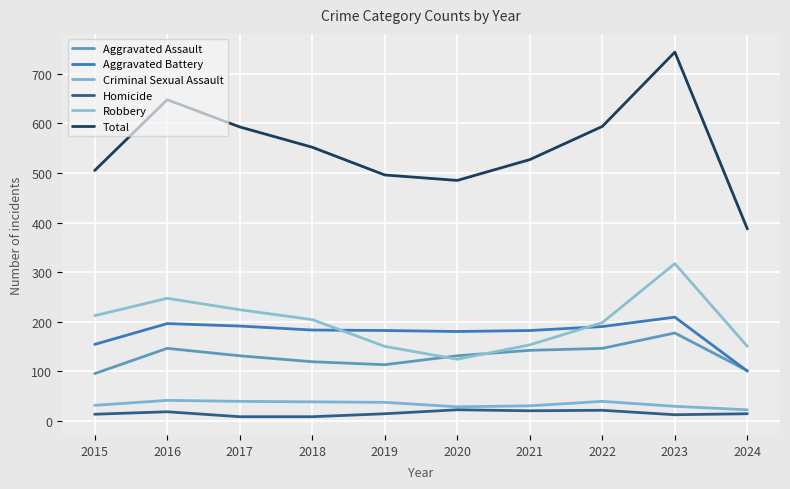

At which category is the sum across all series the highest?

2023